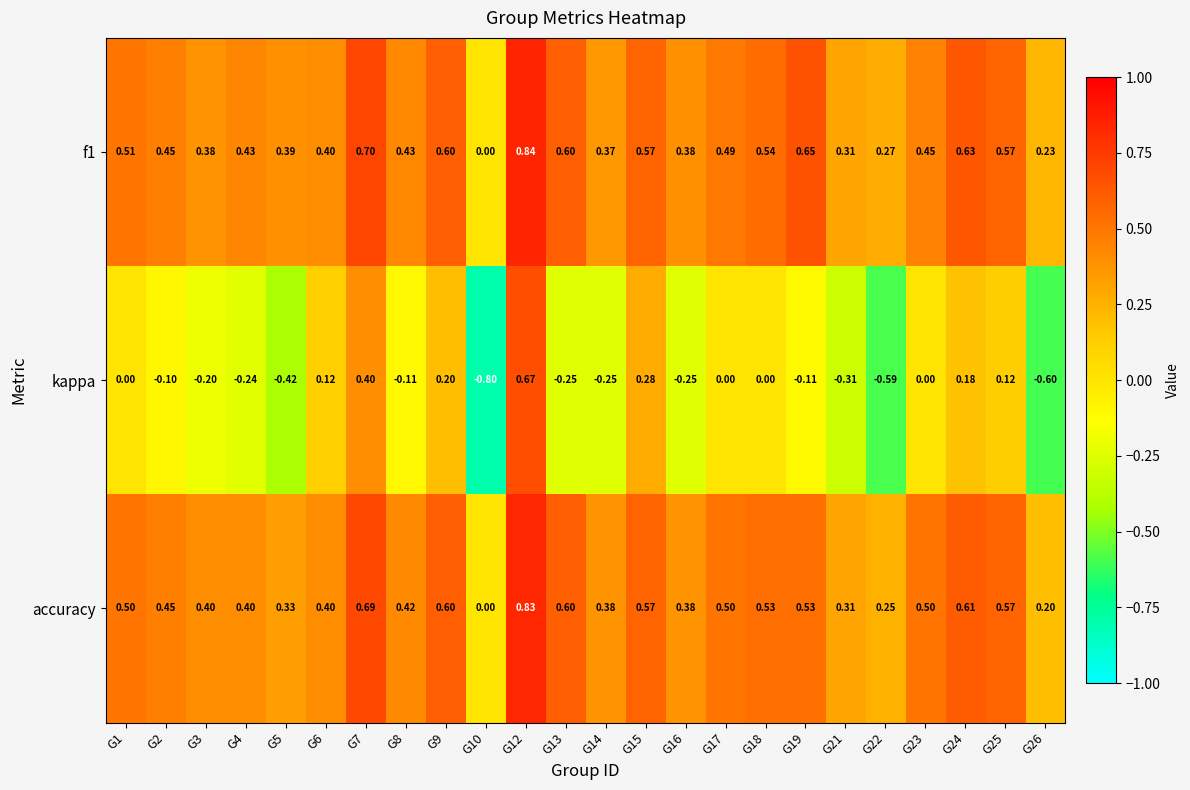

Between G1 and G16, which series saw the biggest shift?

kappa